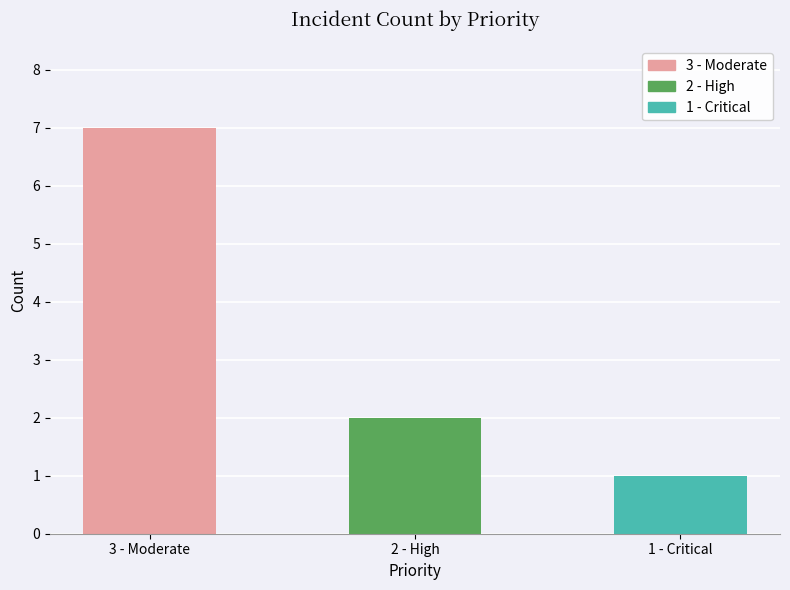

Which category has the lowest value across all series?

1 - Critical